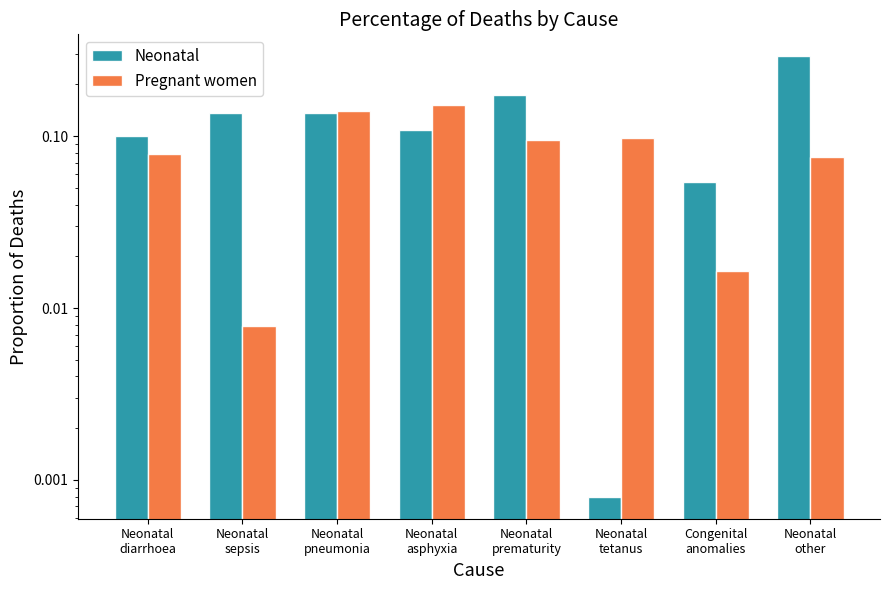

What is the sum of all Pregnant women values?

0.7